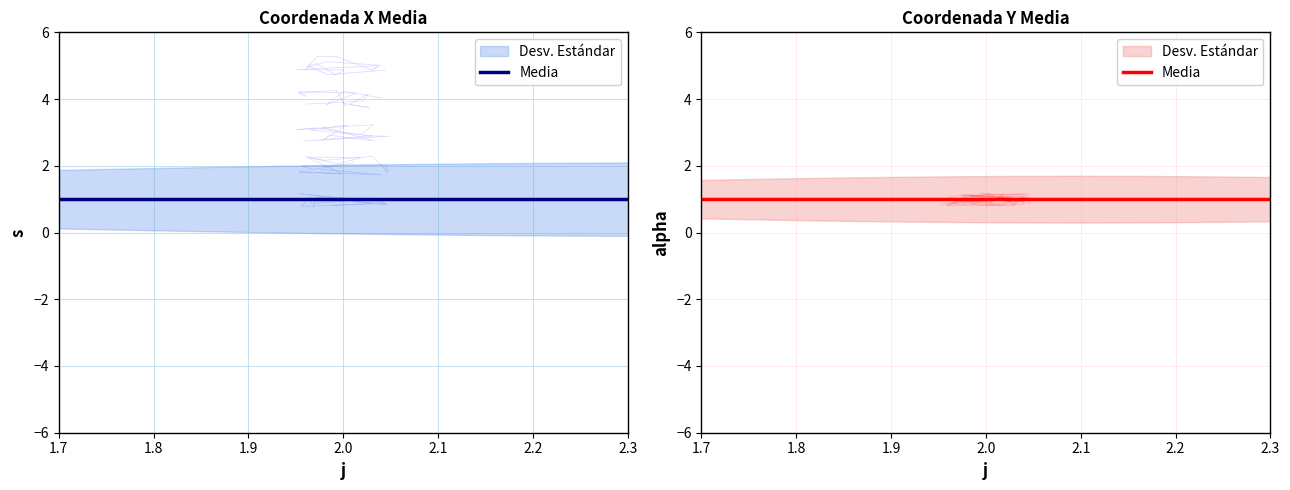

What is the total value across all series at 2?

2